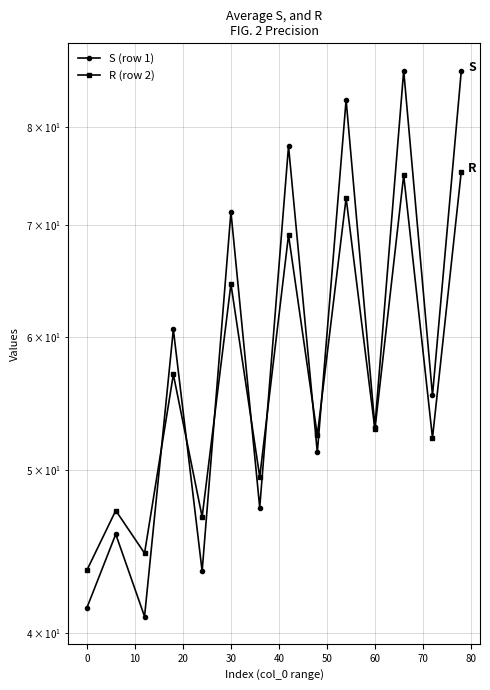

In R (row 2), how many points are higher than both neighbors (excluding endpoints)?

6